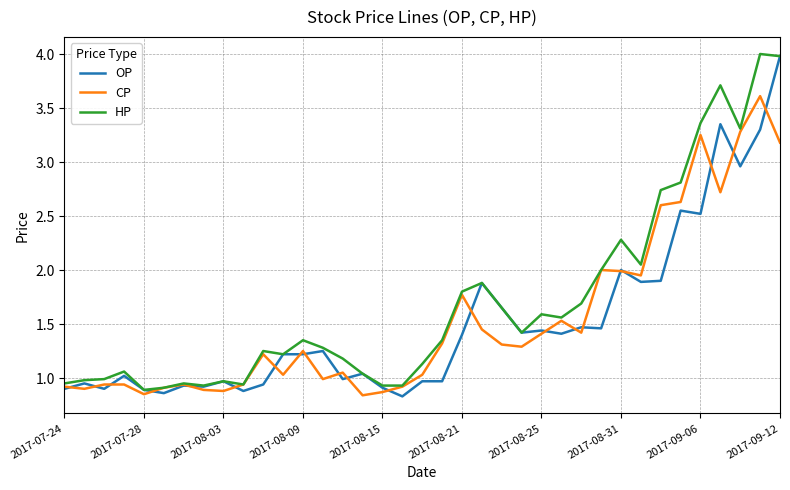

What are all the series names shown in the legend?

OP, CP, HP